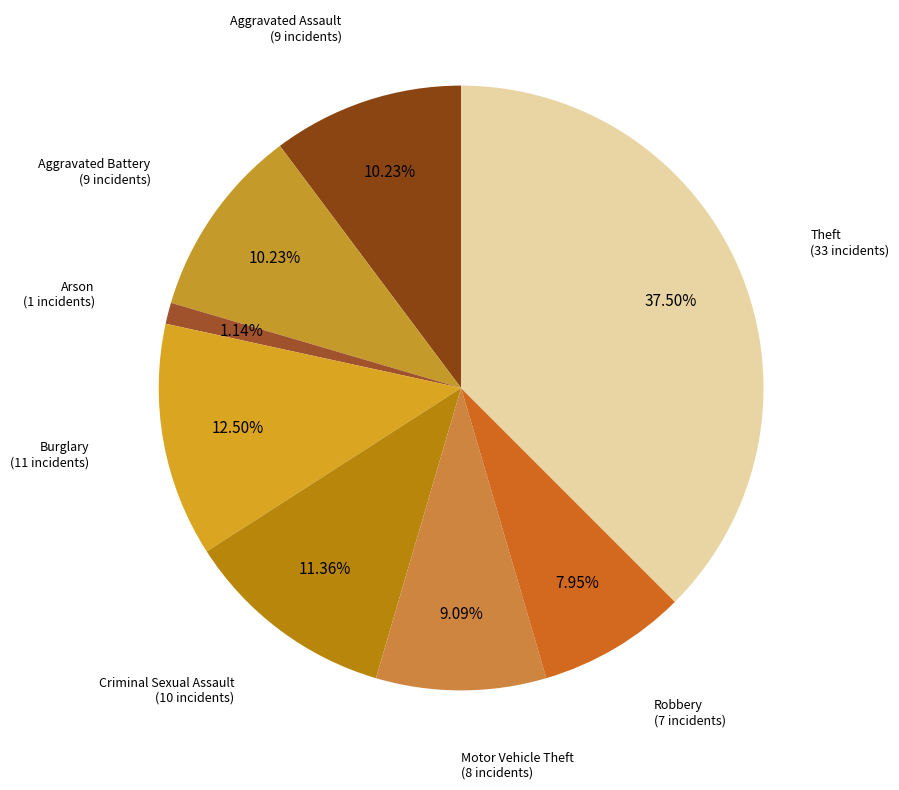

Count the number of slices in the pie.

8